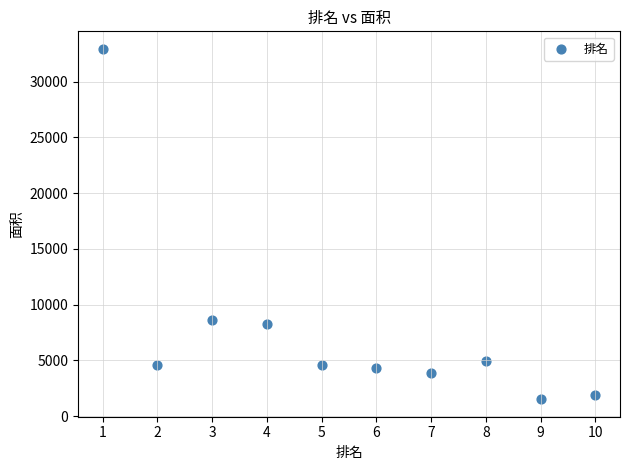

What Y value in the scatter plot is closest to 17233?

8651.3